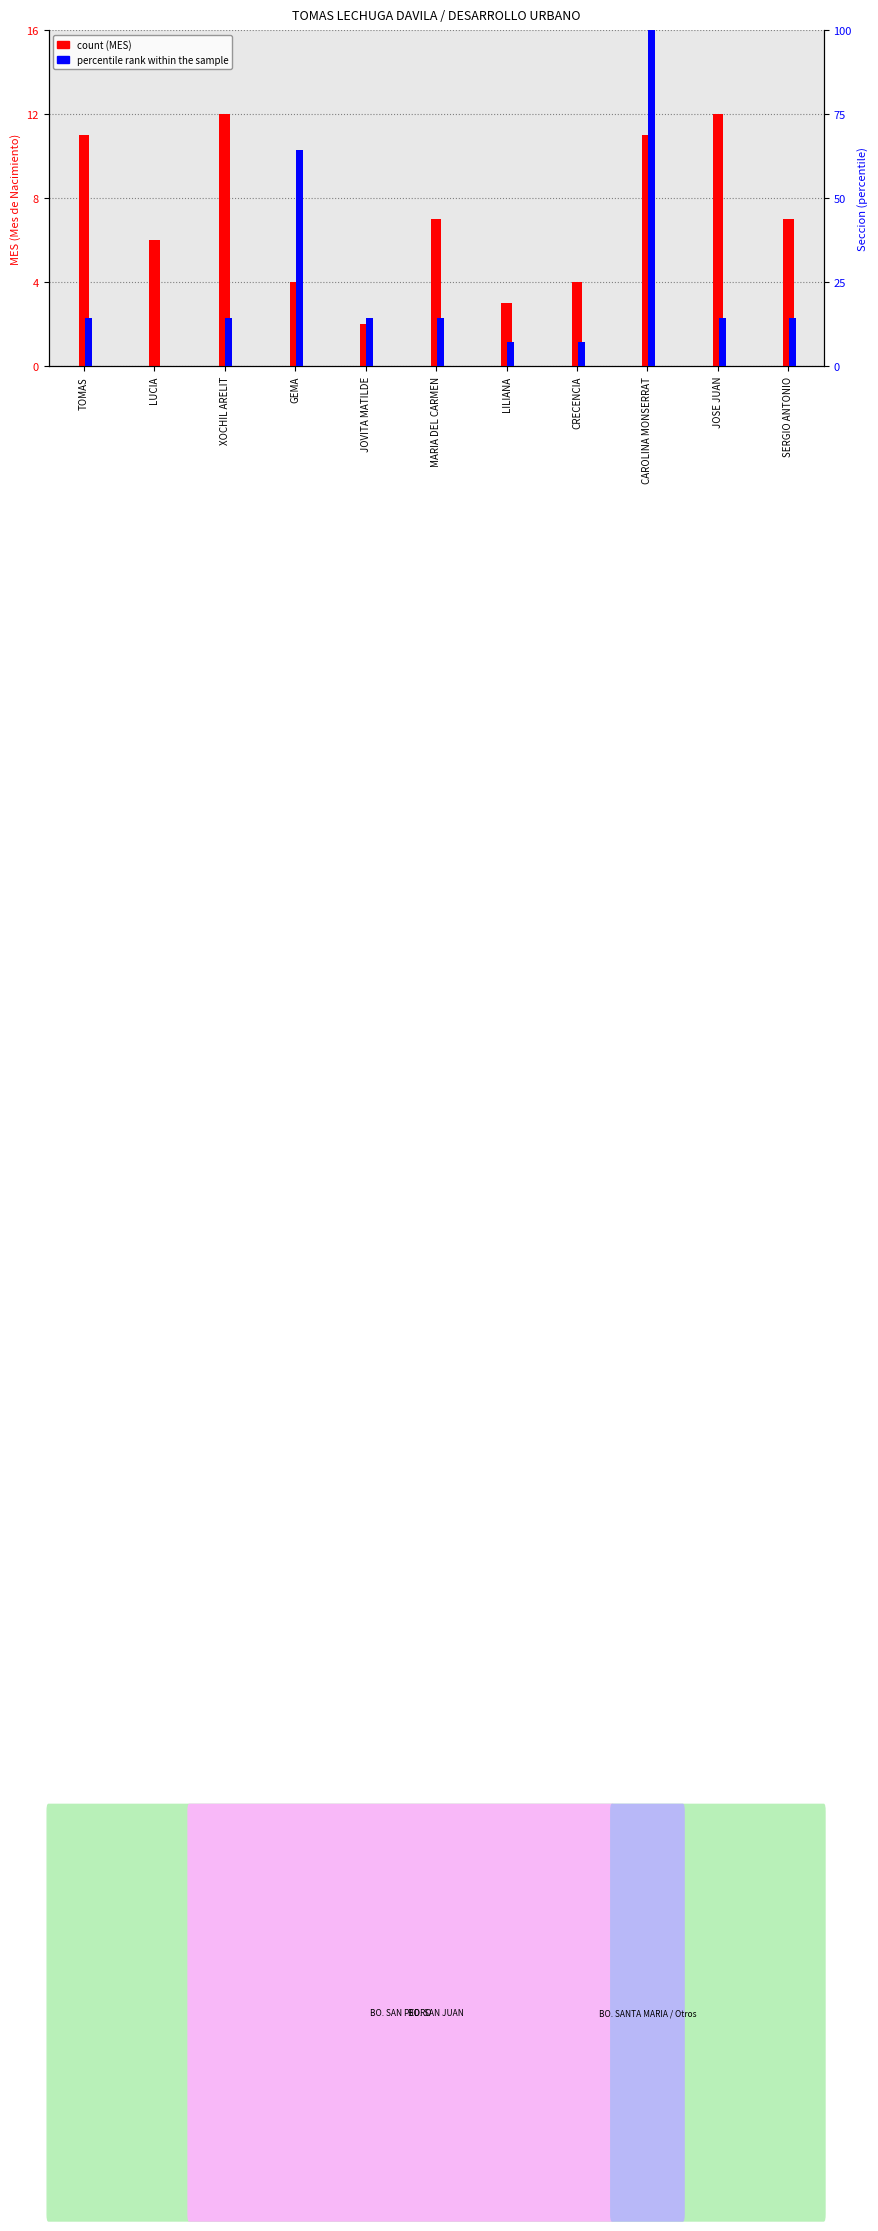

What is the label of the 8th bar from the right?

GEMA